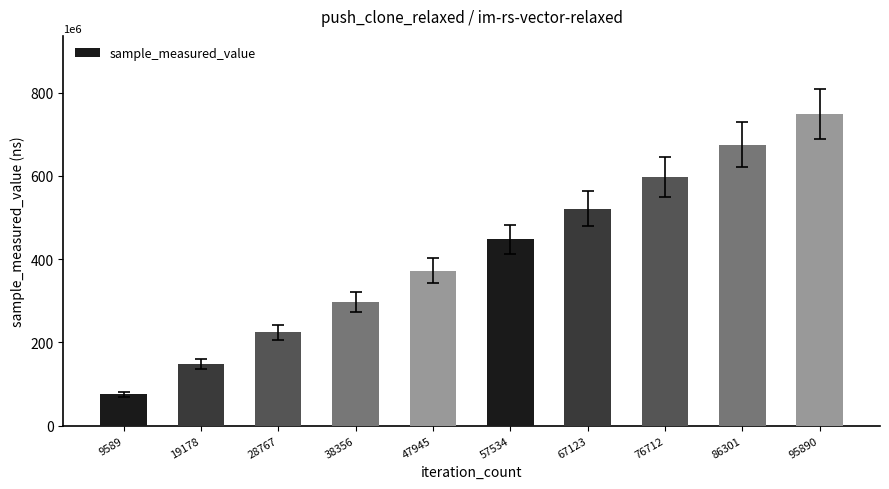

What is the minimum value shown in the chart?

74872079